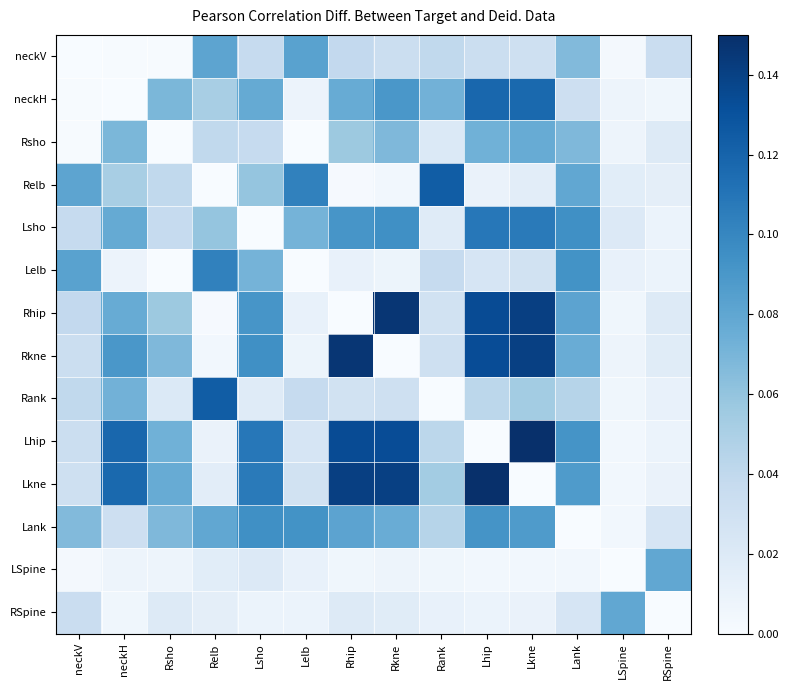

At which category is the sum across all series the highest?

Lkne